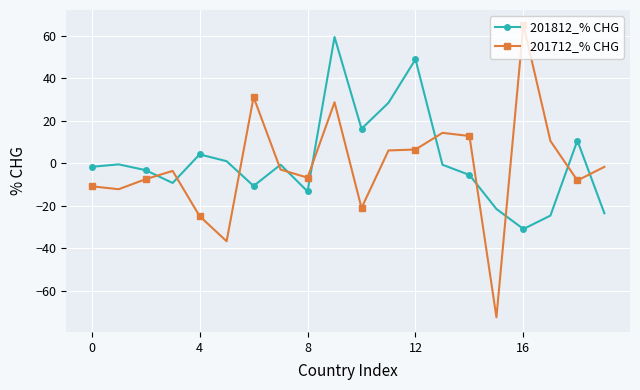

True or false: 201712_% CHG has more than 2 interior local peaks.

True